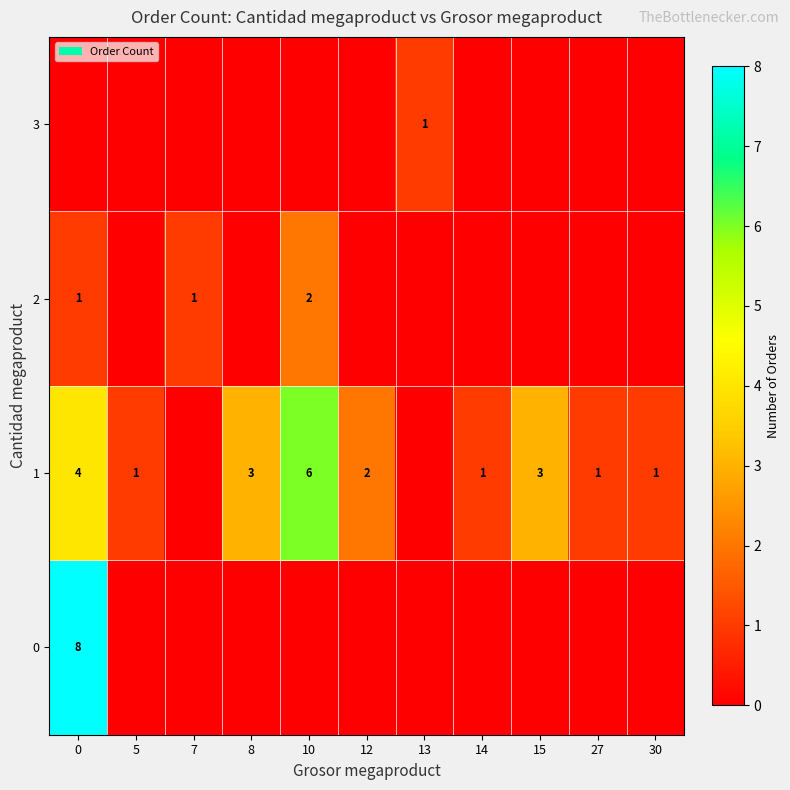

Is it true that 2 equals 2 at 10?

True